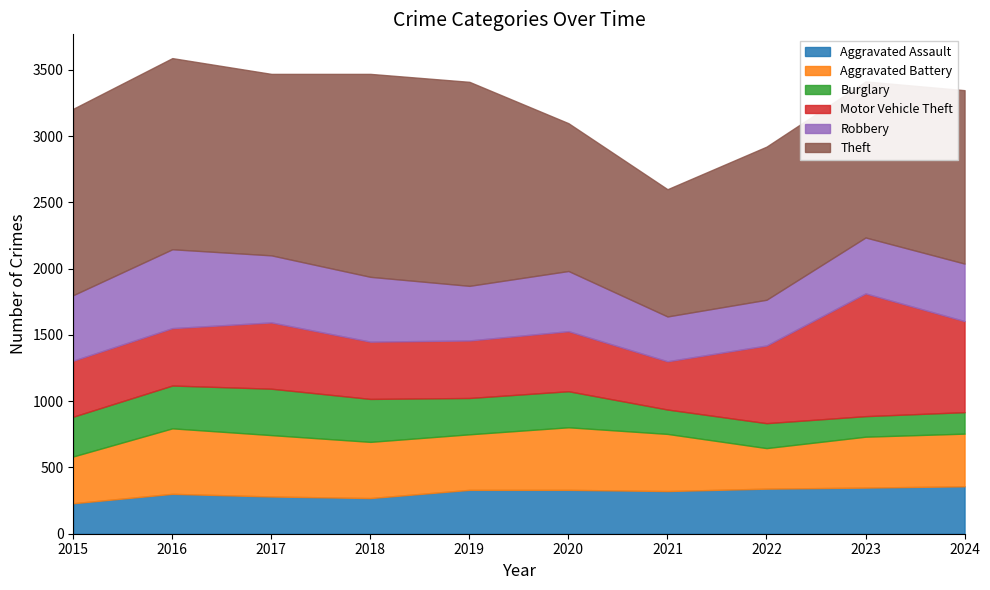

True or false: Motor Vehicle Theft and Theft intersect in this chart.

False